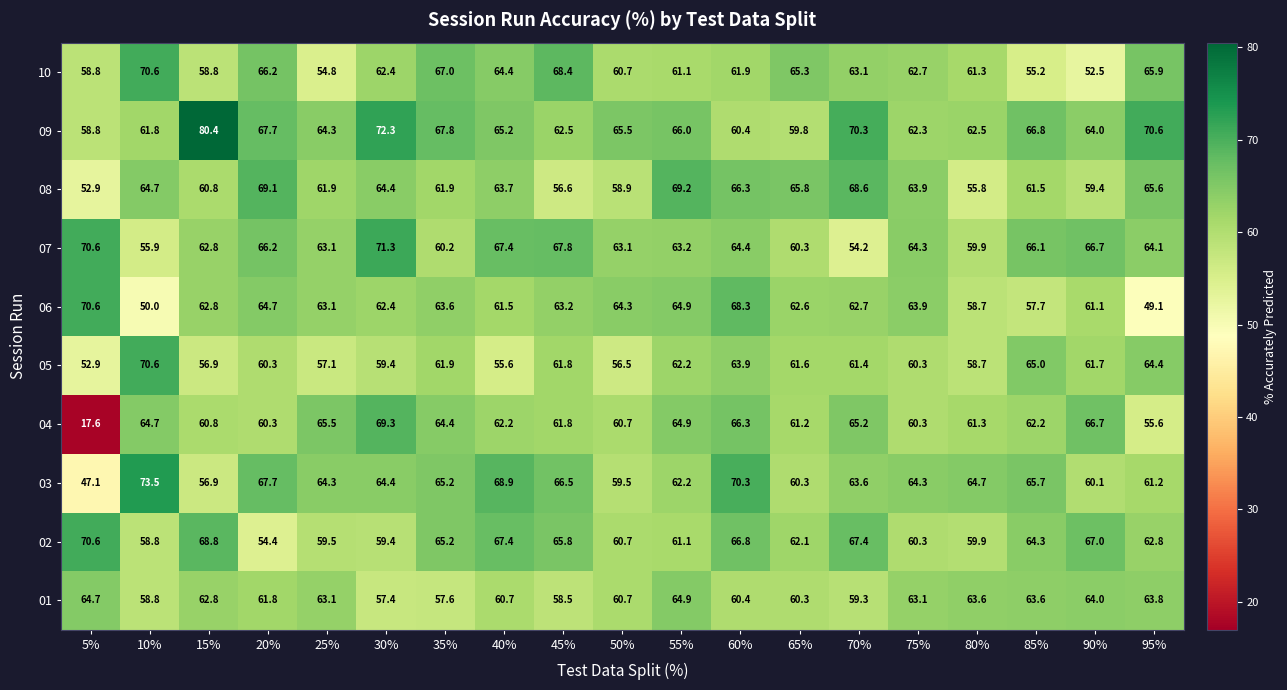

What value does the 06 series have at 5%?

70.6